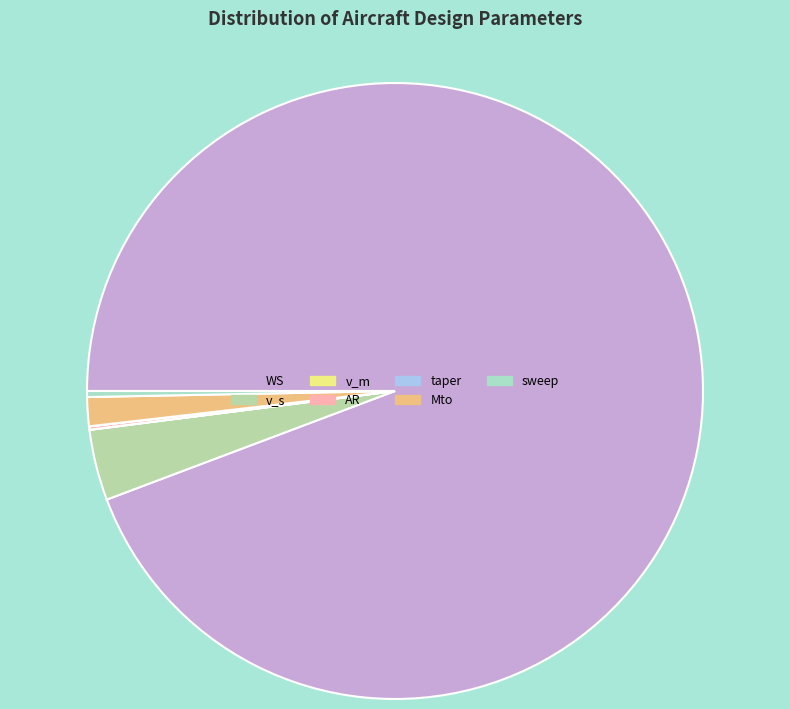

How many slices are in this pie chart?

7